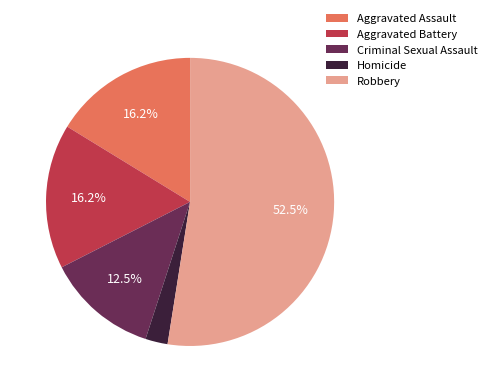

How many slices are in this pie chart?

5